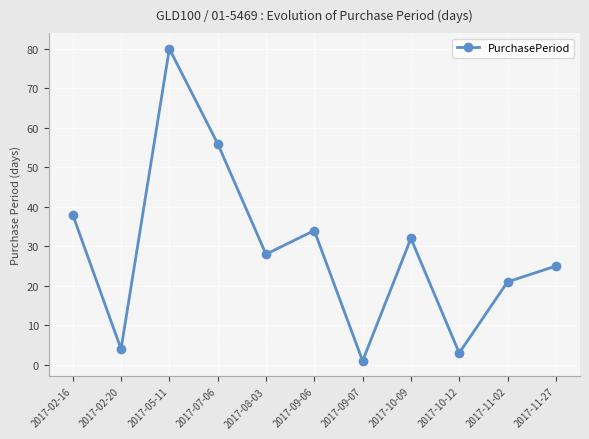

Which has a higher value, 2017-02-20 or 2017-07-06?

2017-07-06